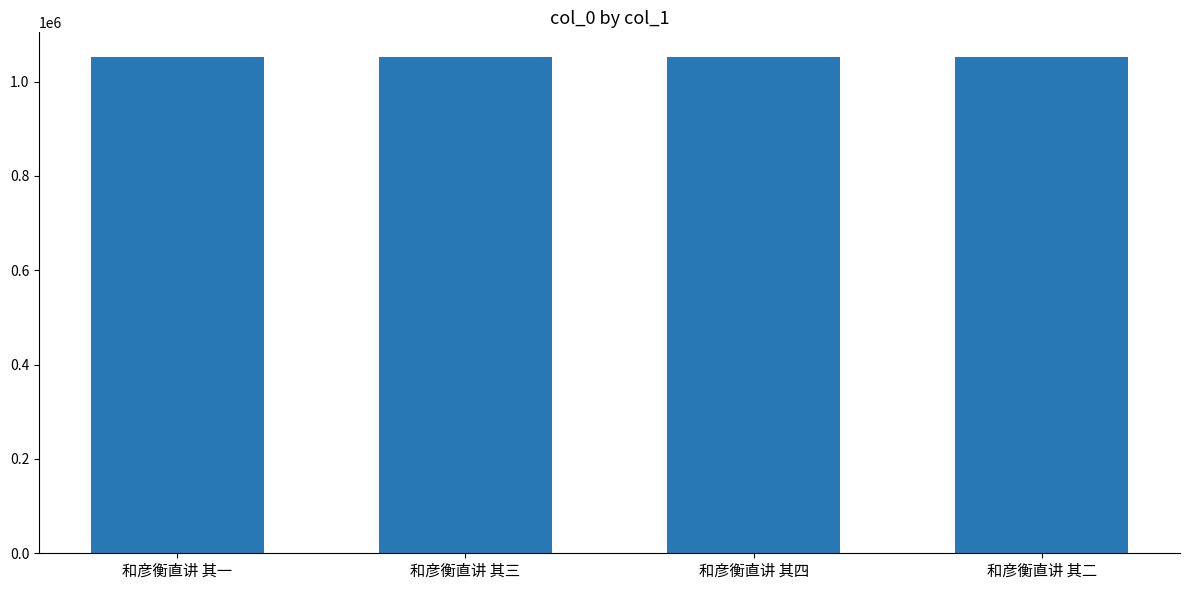

What is the label of the 1st bar from the right?

和彦衡直讲 其二